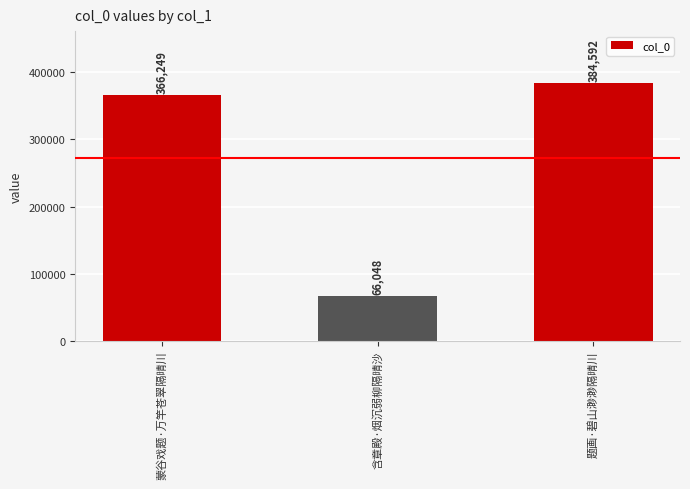

What is the label of the 1st bar from the left?

蒙谷戏题·万竿苍翠隔晴川